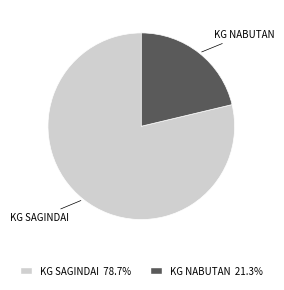

Is there a majority slice in this chart?

Yes